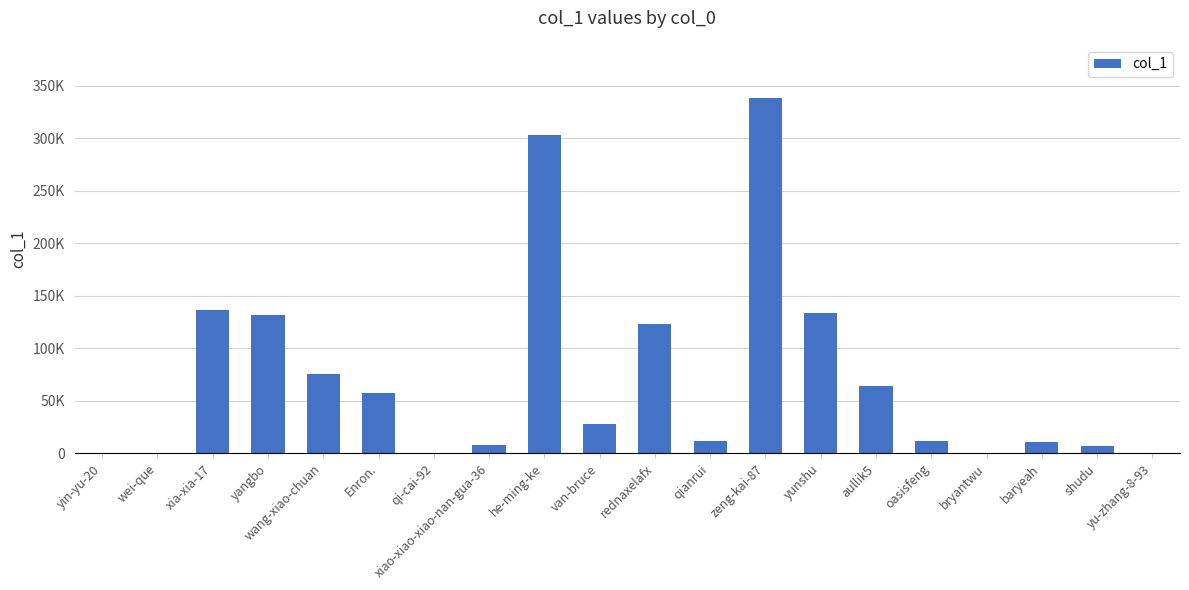

Are the bars horizontal?

No